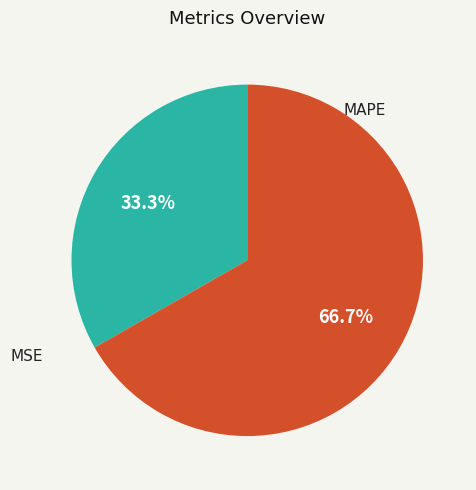

How many segments does this pie chart have?

2